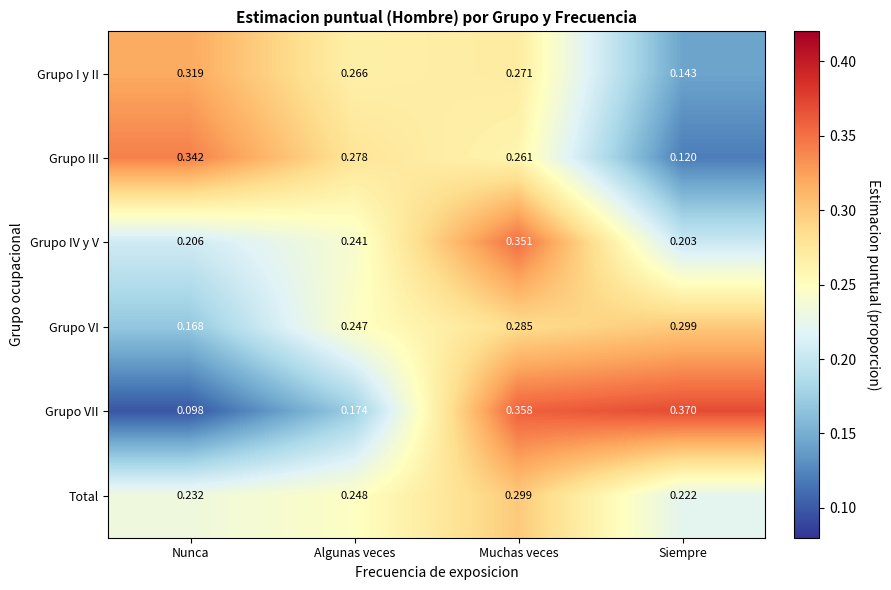

At which label is Total closest to 0?

Siempre